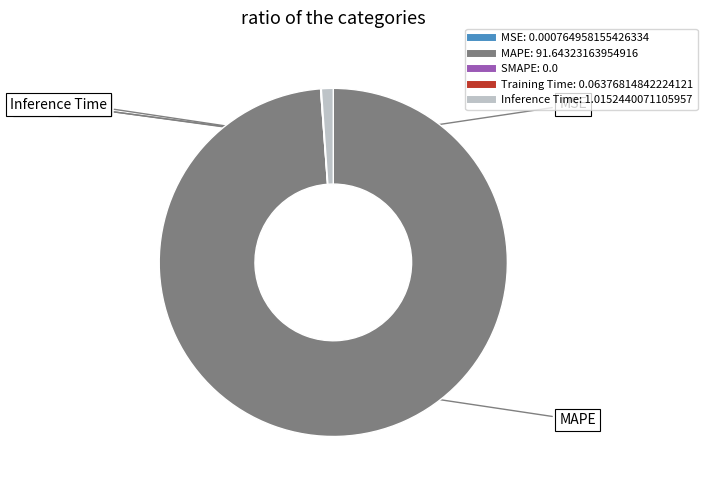

Which slice is the largest?

MAPE